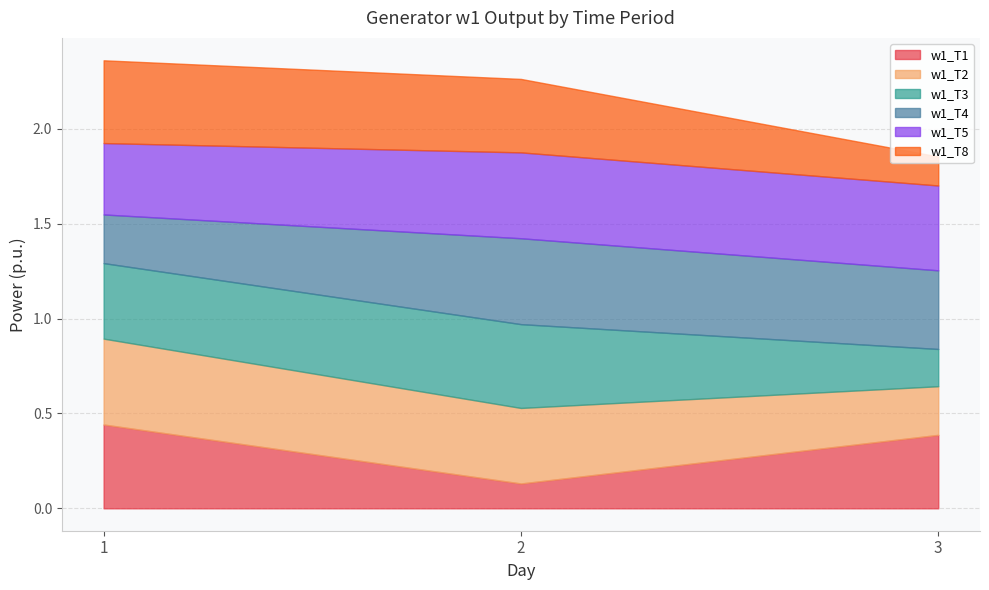

Where is w1_T3 nearest to the value 0?

3